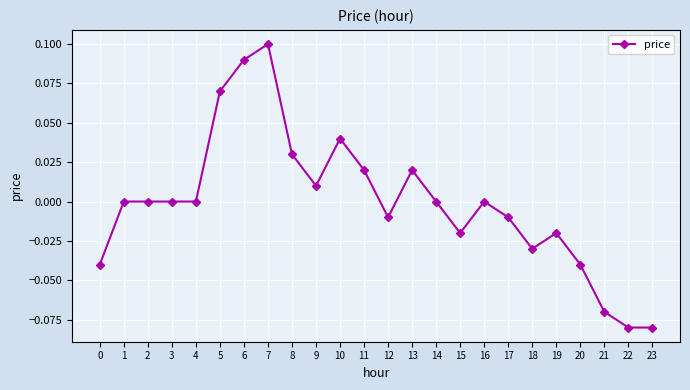

Which label corresponds to the largest value in the chart?

7